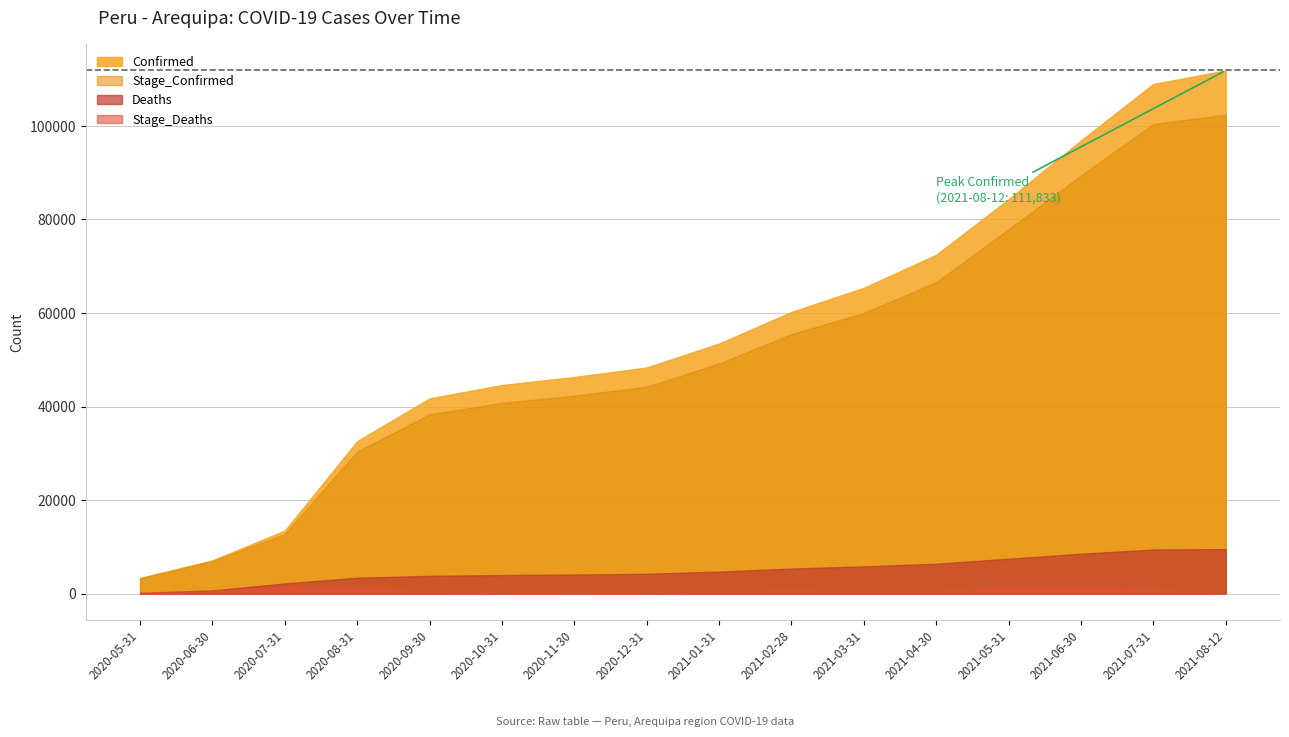

Which category has the highest value in the Stage_Confirmed series?

2021-08-12